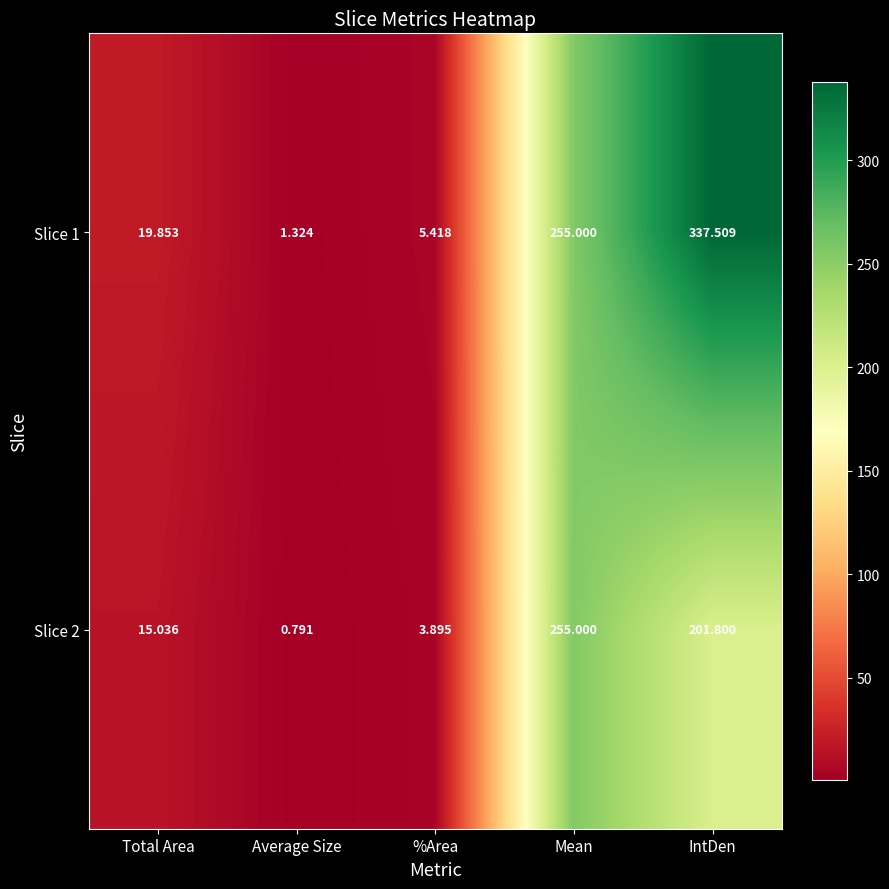

Which category has the lowest value in the Slice 2 series?

Average Size